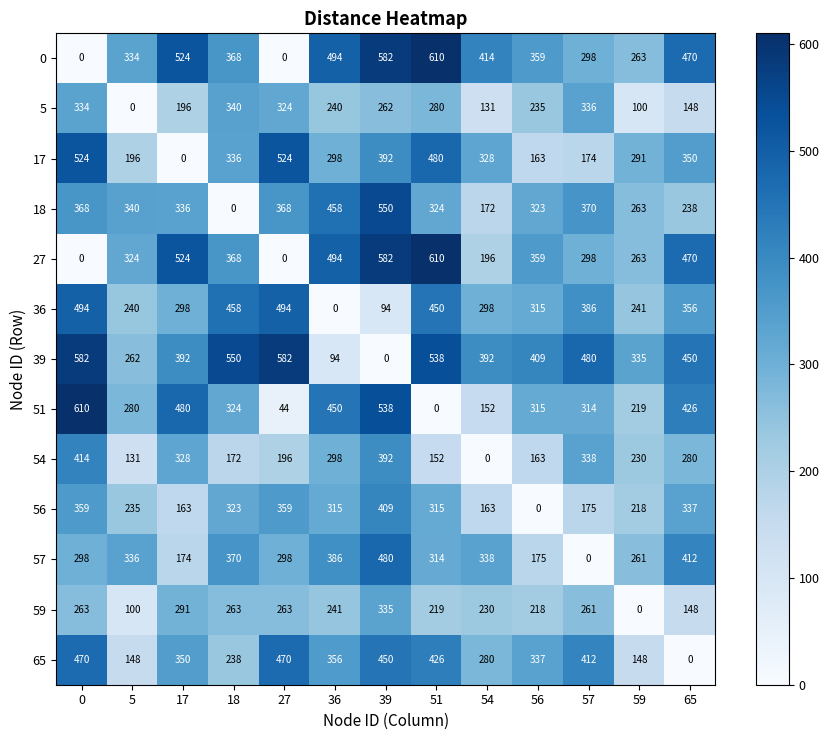

How many positive values does the 57 series have?

12